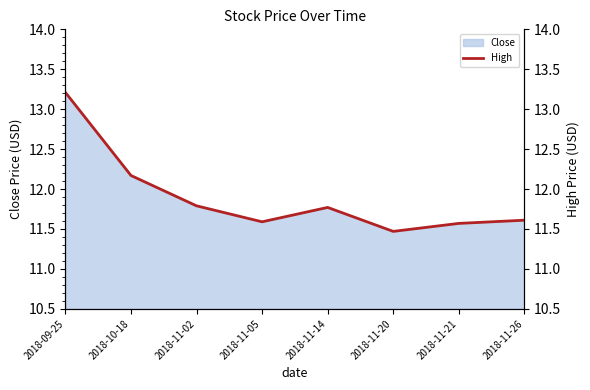

What is the label of the 2nd point from the left?

2018-10-18